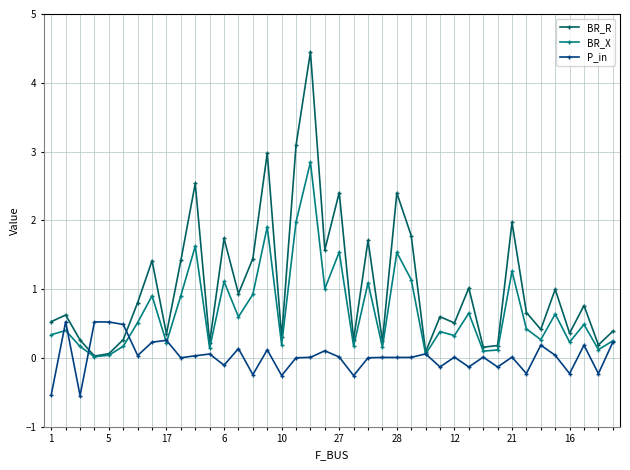

Which series has the largest range (max minus min)?

BR_R